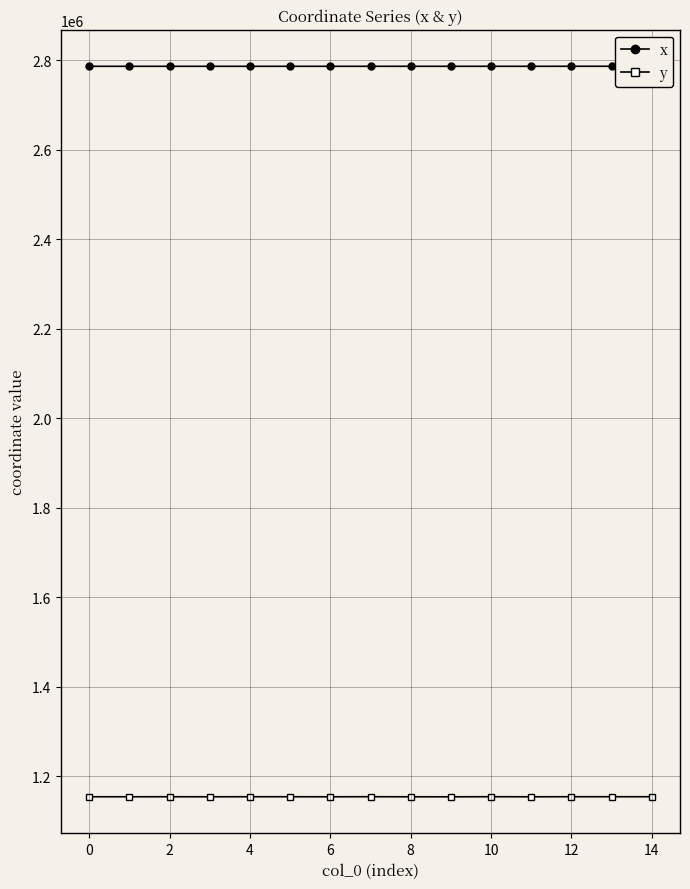

What is the value of the y point at the 14th from the left?

1154539.4